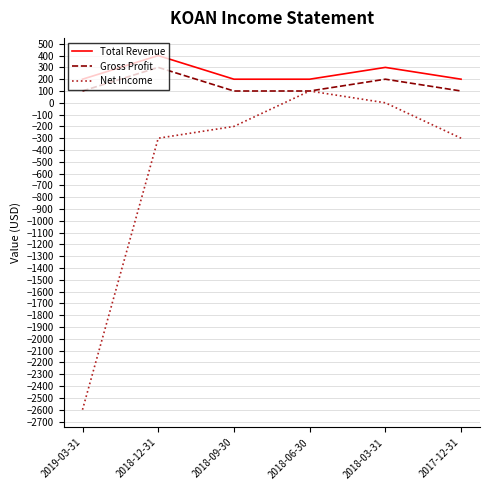

Which series has the largest range (max minus min)?

Net Income